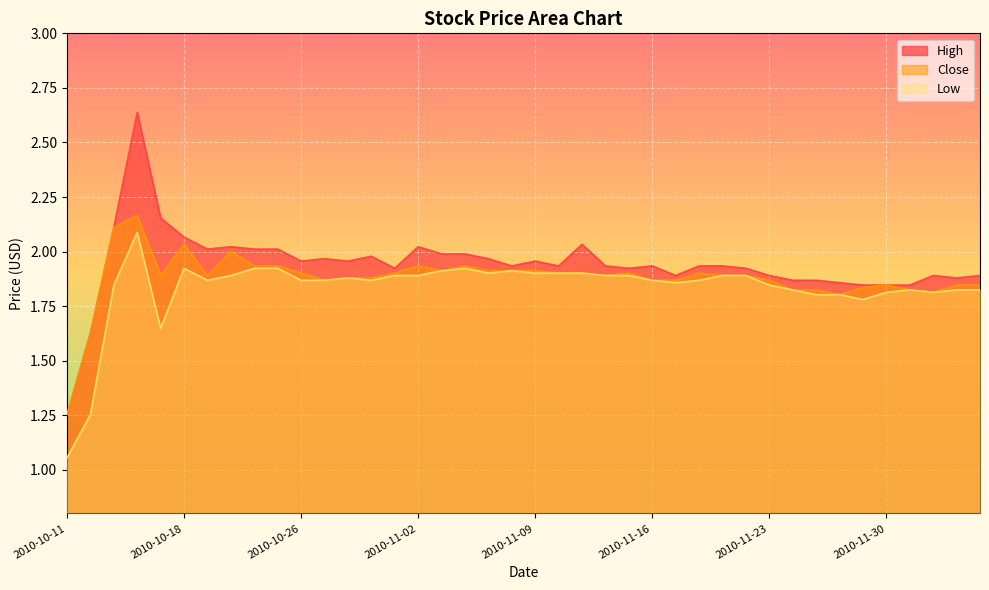

True or false: High and Close intersect in this chart.

False